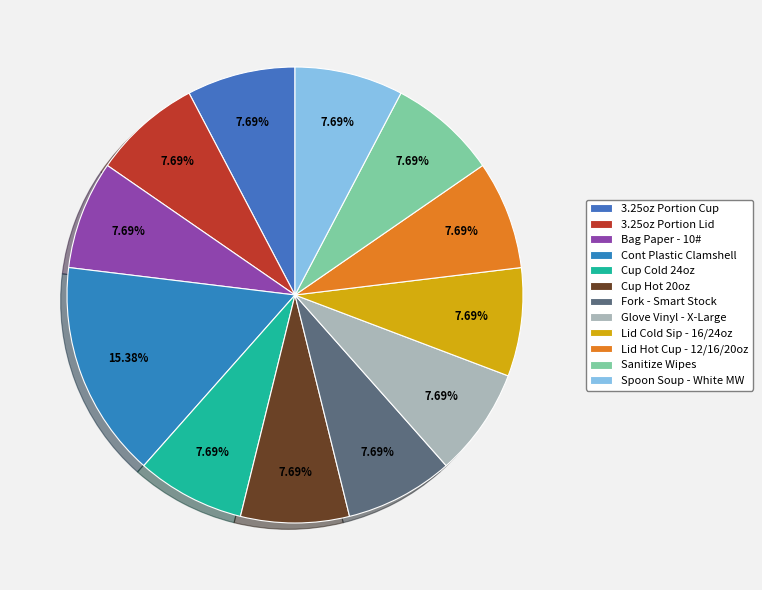

Count the number of slices in the pie.

12